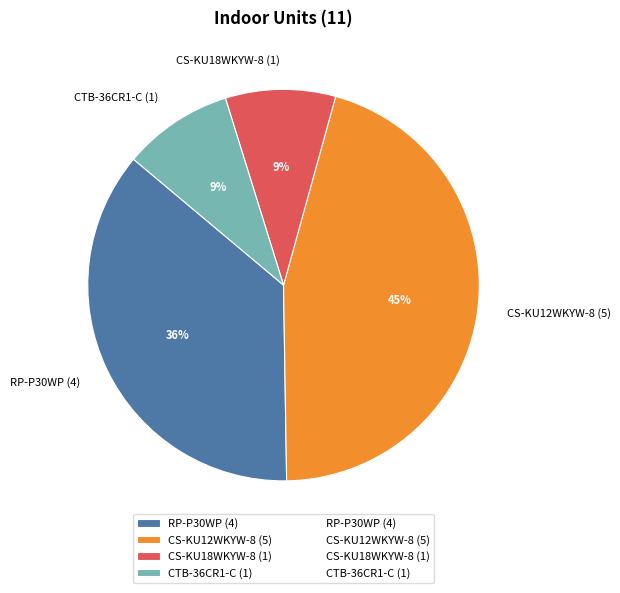

What percentage is the RP-P30WP slice, to the nearest percent?

36%